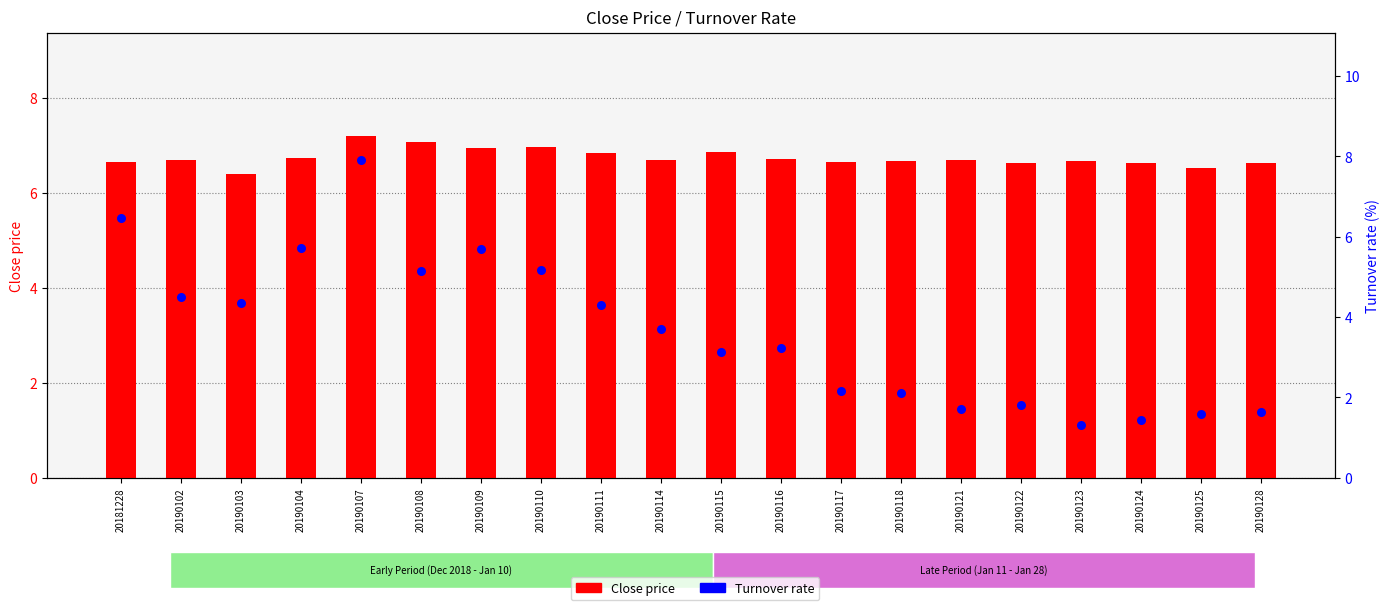

What is the total value across all series at 20190111?

11.1